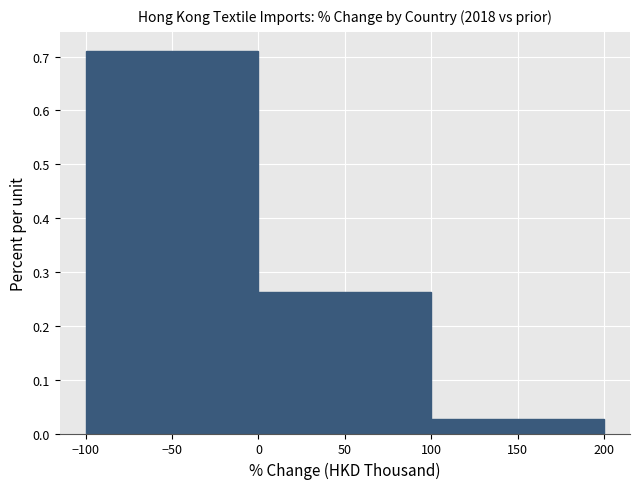

Reading left to right, transcribe this chart: for each bar, give the range it covers on the x-axis and its height. The values are not printed on the chart, so give them approximately, as read against the axis.

-100 to 0: 0.71
0 to 100: 0.26
100 to 200: 0.03